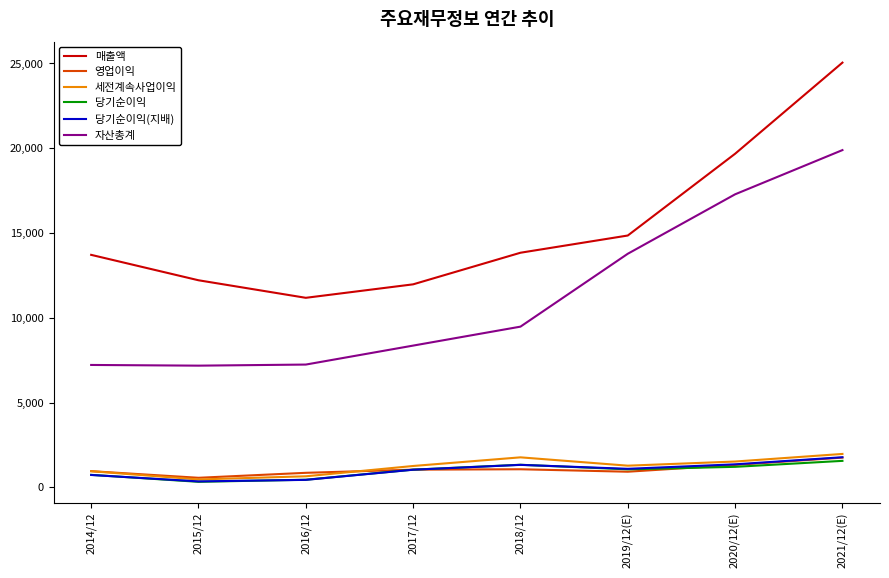

Which category has the highest value in the 매출액 series?

2021/12(E)